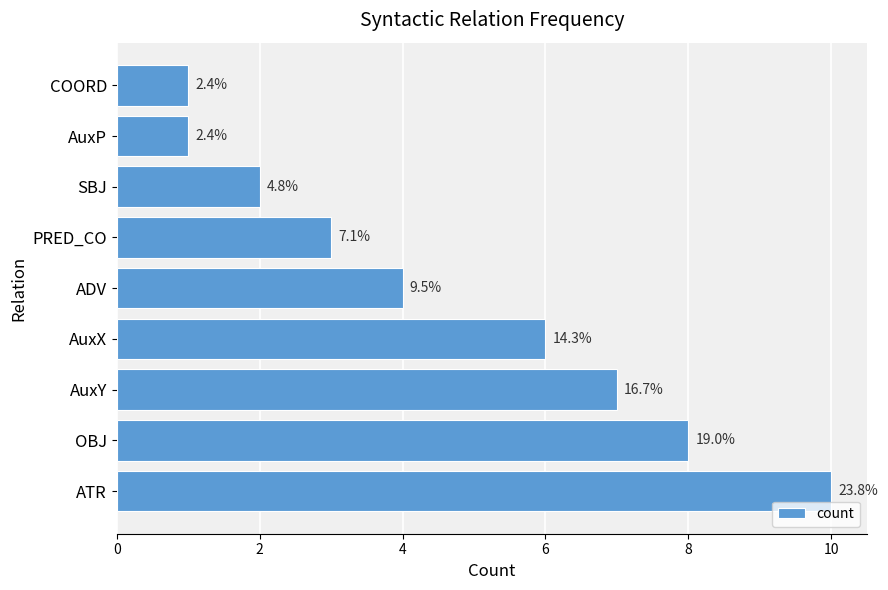

Does the chart contain any negative values?

No